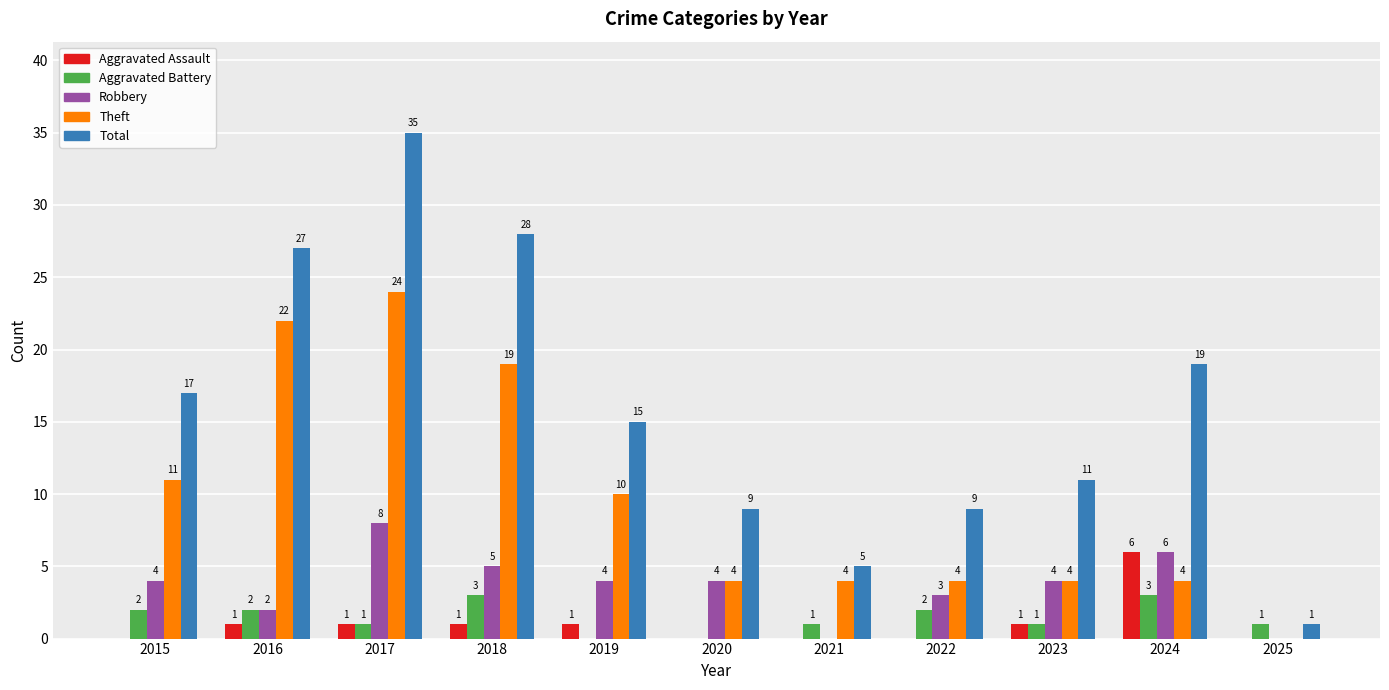

Reading left to right, extract all data points from this chart.

Aggravated Assault: 0	1	1	1	1	0	0	0	1	6	0
Aggravated Battery: 2	2	1	3	0	0	1	2	1	3	1
Robbery: 4	2	8	5	4	4	0	3	4	6	0
Theft: 11	22	24	19	10	4	4	4	4	4	0
Total: 17	27	35	28	15	9	5	9	11	19	1